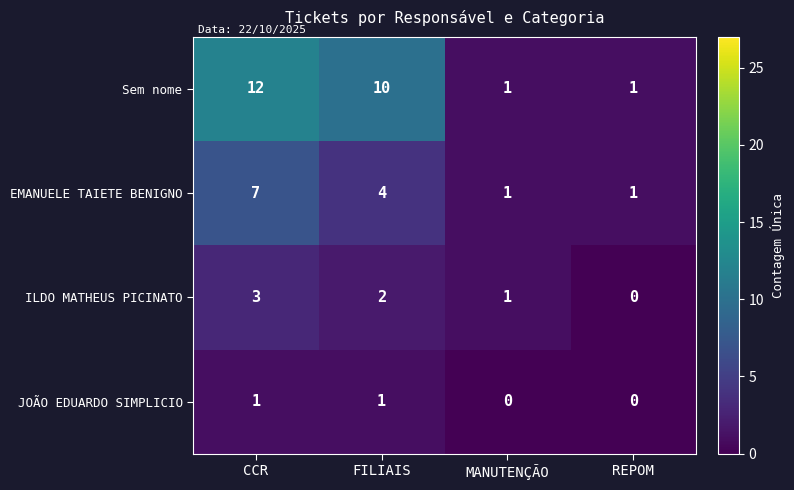

What is the sum of the ILDO MATHEUS PICINATO values at FILIAIS and CCR?

5